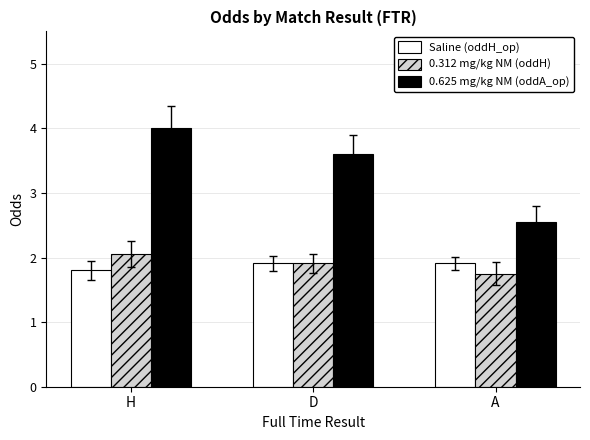

How many groups of bars are there?

3